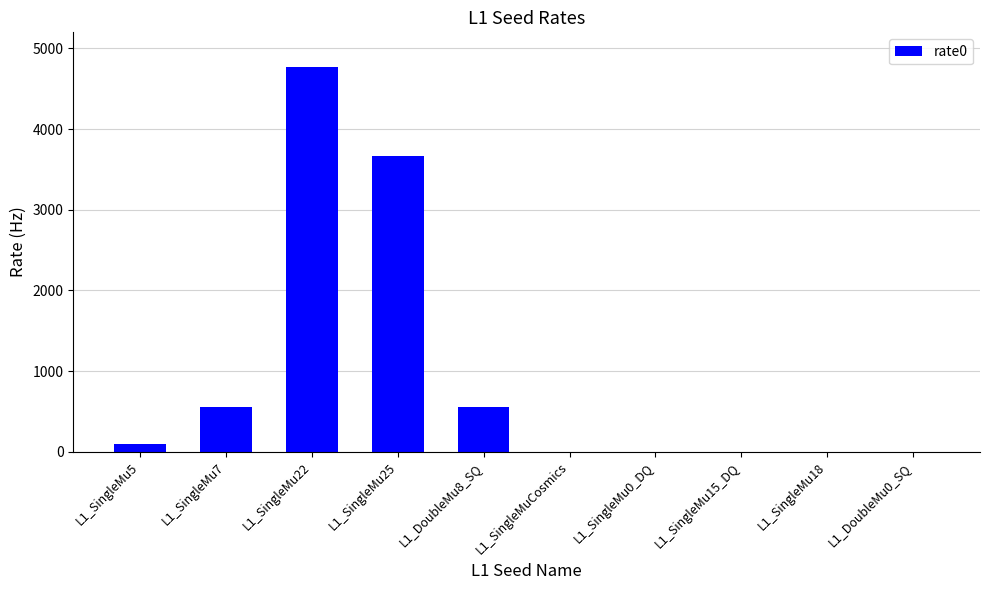

The chart shows a value of 550.4 at L1_DoubleMu8_SQ. True or false?

True